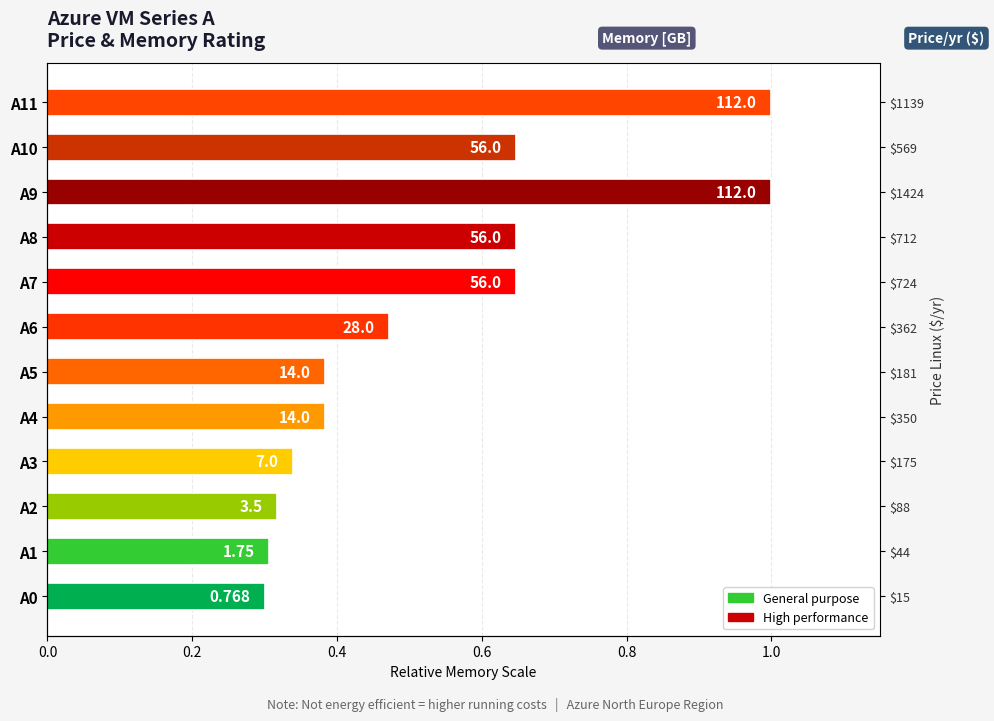

What is the sum of all values?

6.4